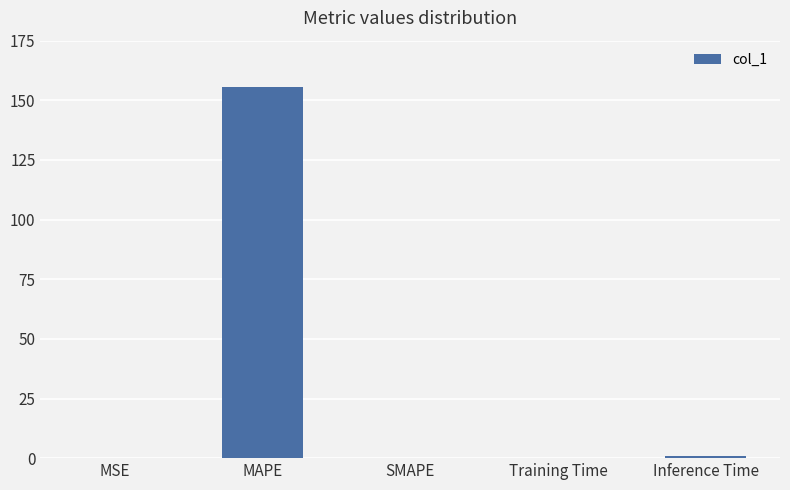

What is the approximate value at MAPE?

155.4